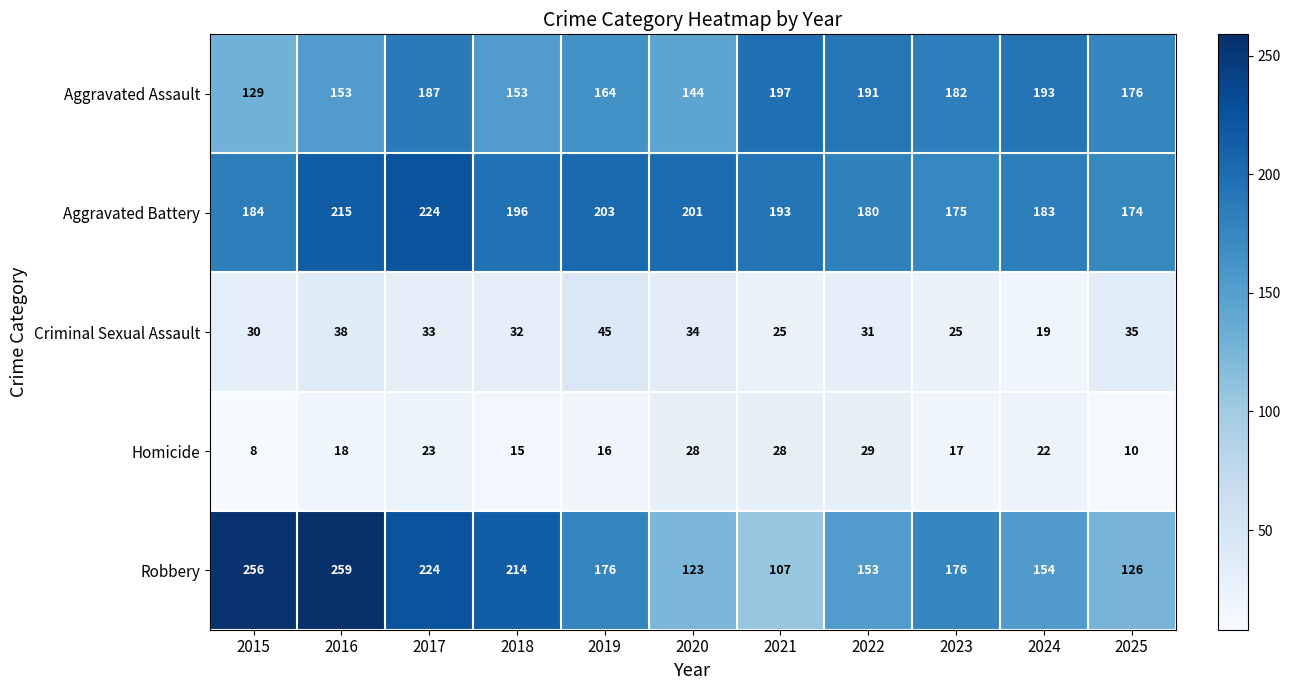

At which label does Aggravated Battery first exceed 193?

2016